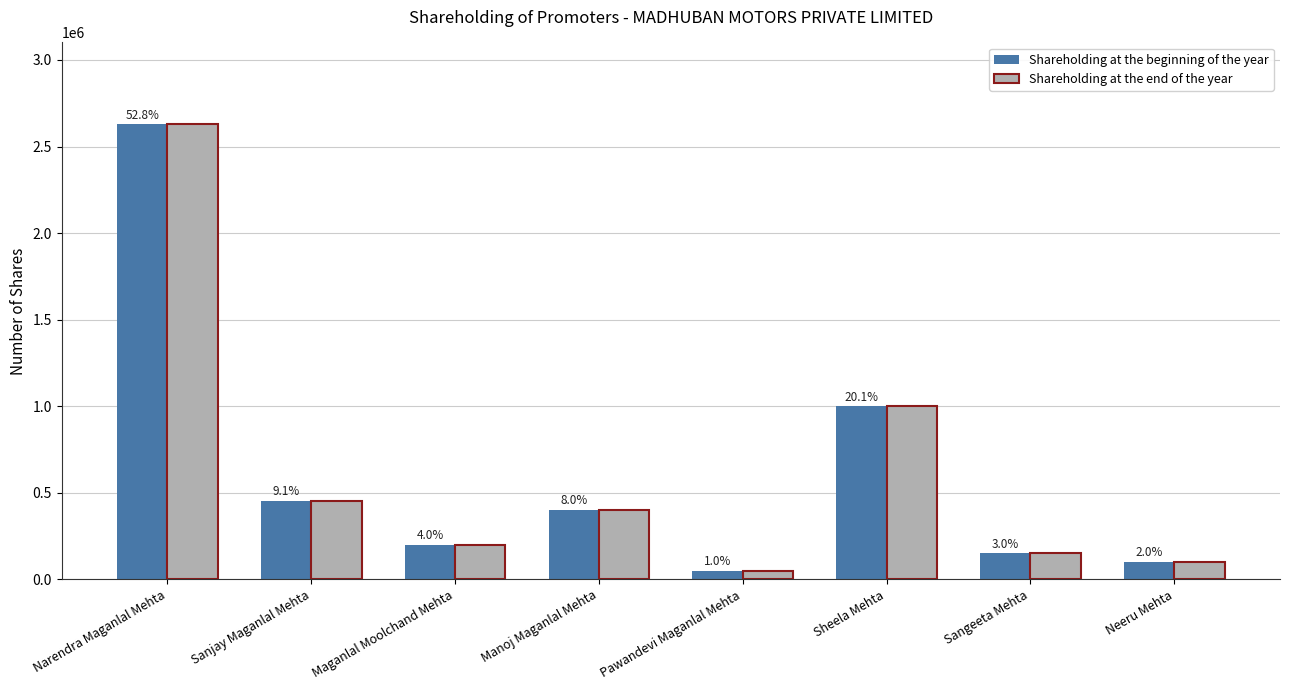

At which label is Shareholding at the end of the year closest to 1339000?

Sheela Mehta